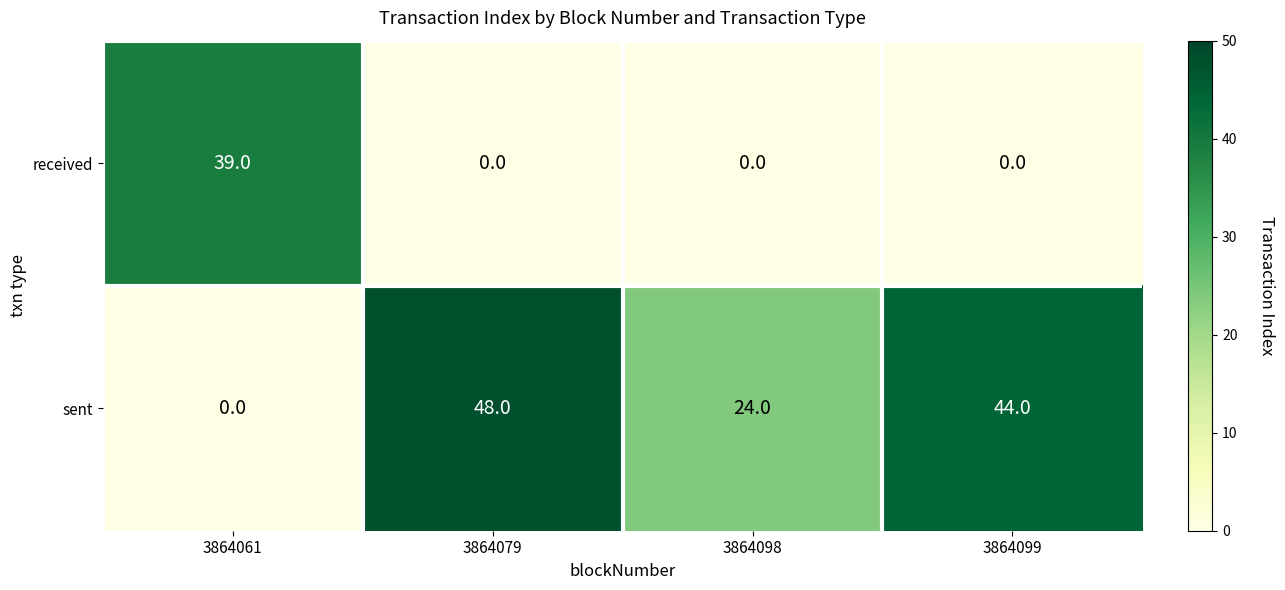

Which series has the largest total across all categories?

sent